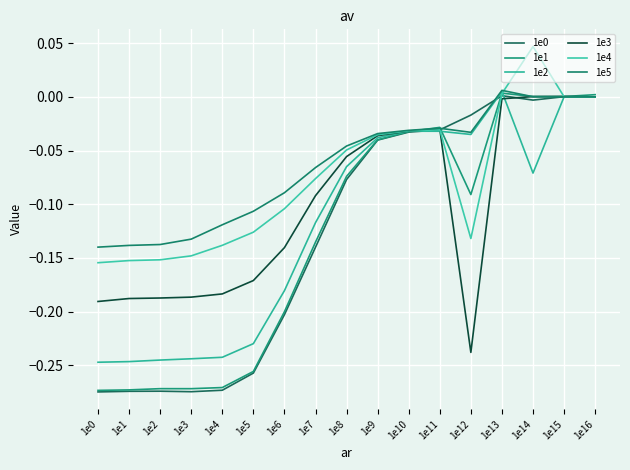

How many lines are shown in the chart?

6